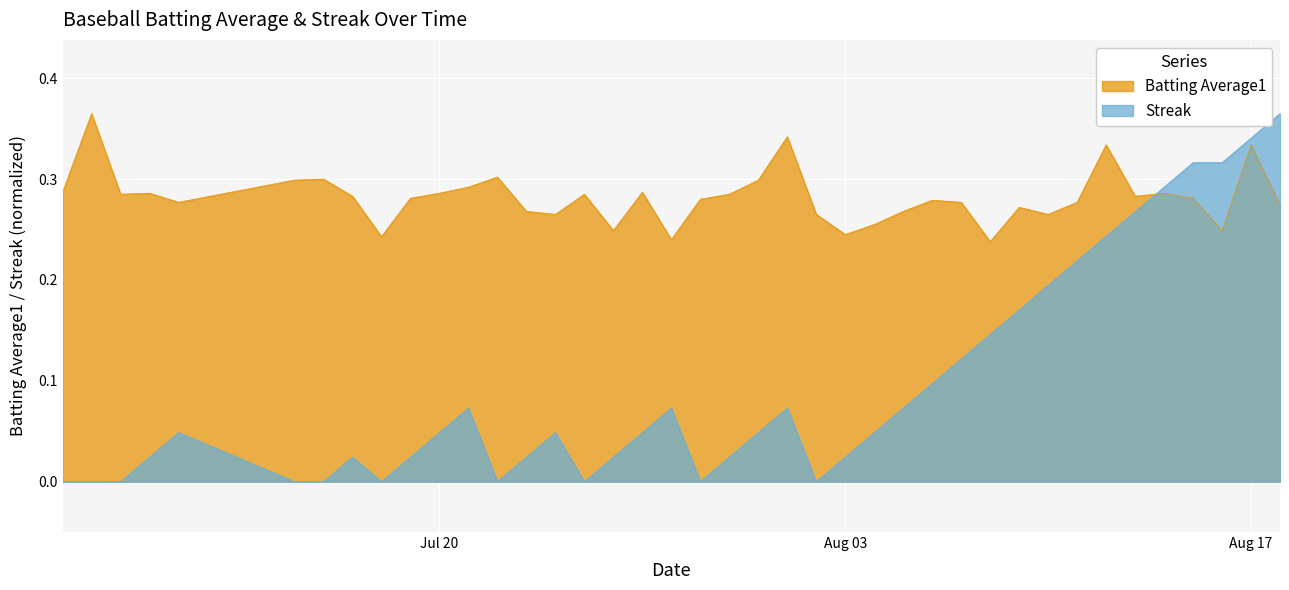

Which series has the widest spread of values?

Streak